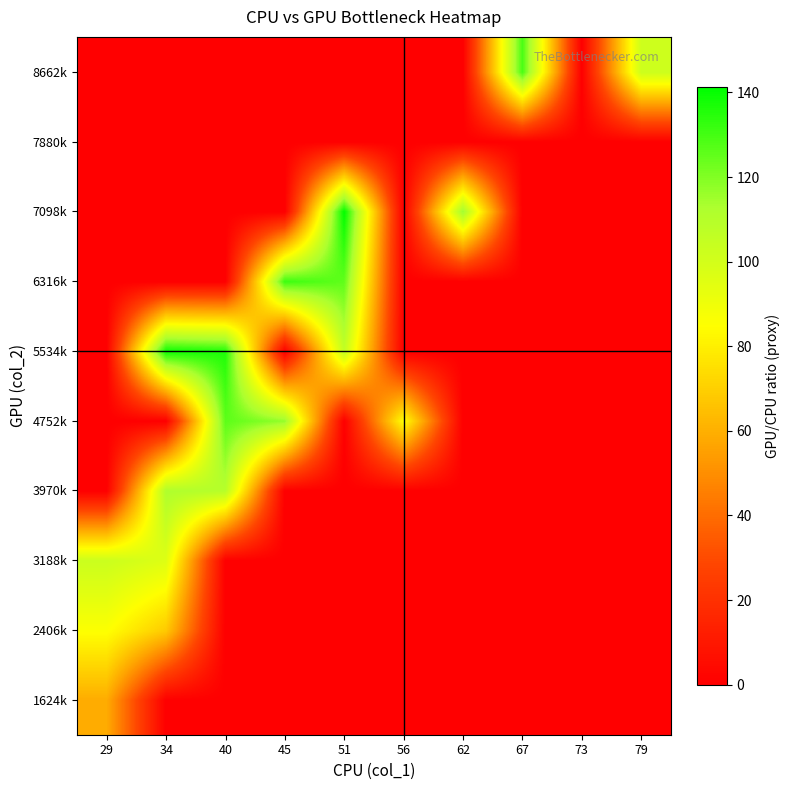

Which category has the lowest value across all series?

34